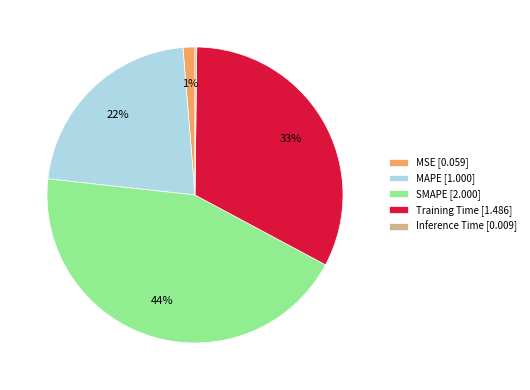

Approximately how many times larger is the value at MAPE [1.000] compared to SMAPE [2.000]?

0.5